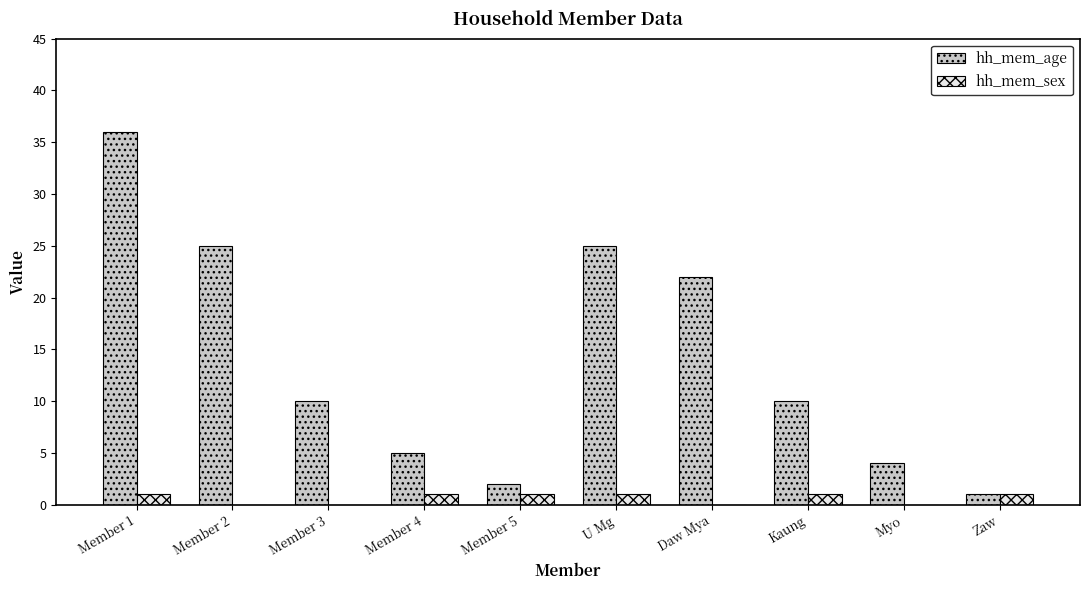

Reading left to right, transcribe all the data shown in this chart.

hh_mem_age: Member 1=36	Member 2=25	Member 3=10	Member 4=5	Member 5=2	U Mg=25	Daw Mya=22	Kaung=10	Myo=4	Zaw=1
hh_mem_sex: Member 1=1	Member 2=0	Member 3=0	Member 4=1	Member 5=1	U Mg=1	Daw Mya=0	Kaung=1	Myo=0	Zaw=1